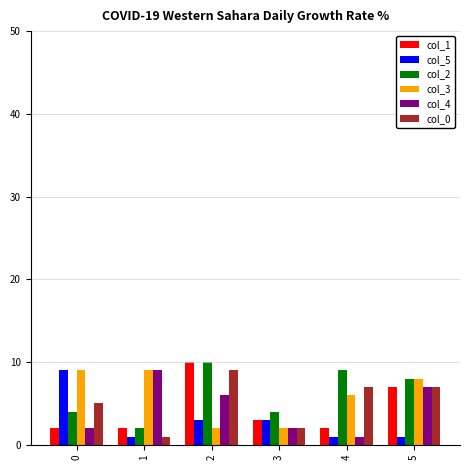

What is the spread (max minus min) of values at 0?

7